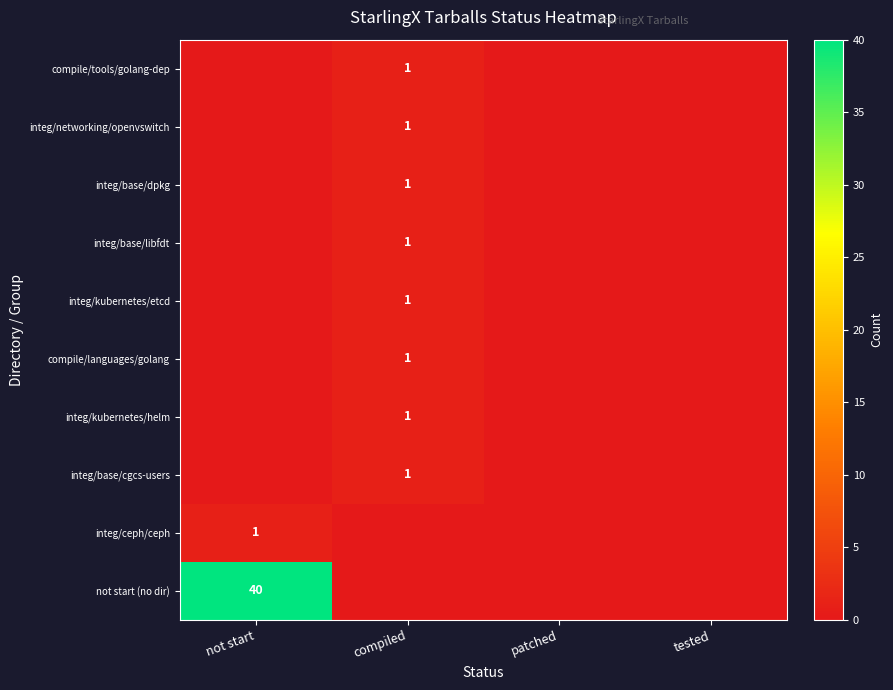

Is it true that not start (no dir) equals 40 at not start?

True